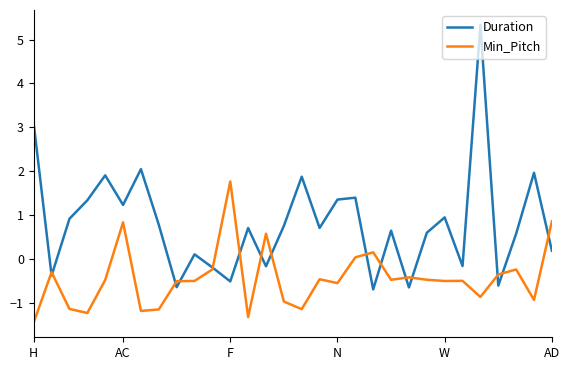

What is the minimum value for Duration?

-0.7